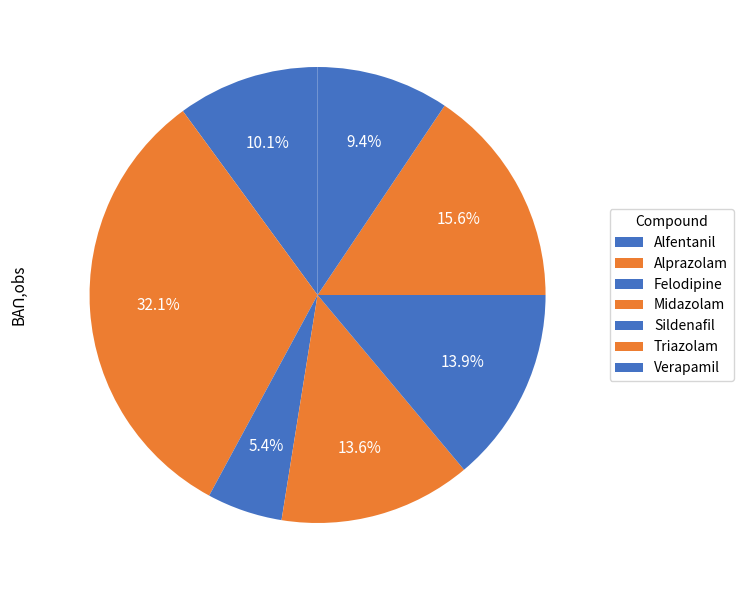

How much of the chart is everything except Sildenafil?

86.1%